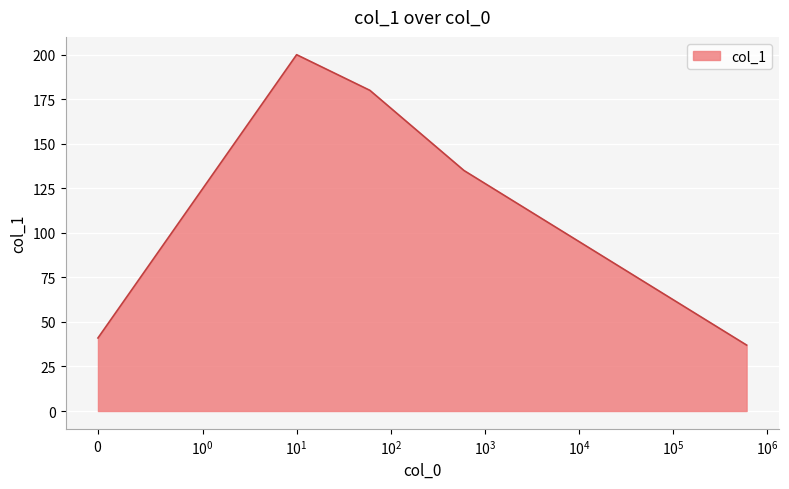

What is the minimum value shown in the chart?

37